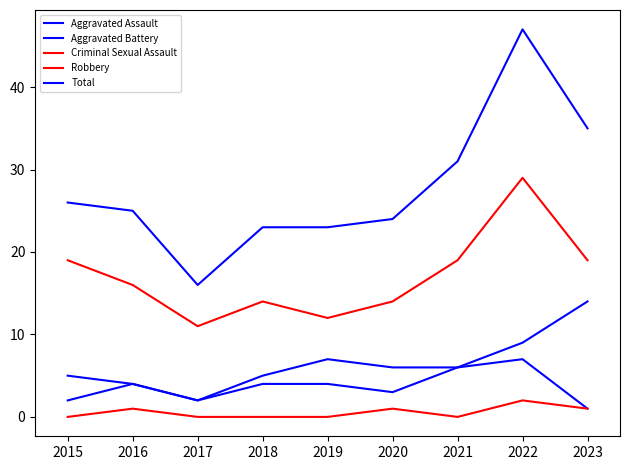

How many interior local valleys does the Aggravated Assault series have?

2